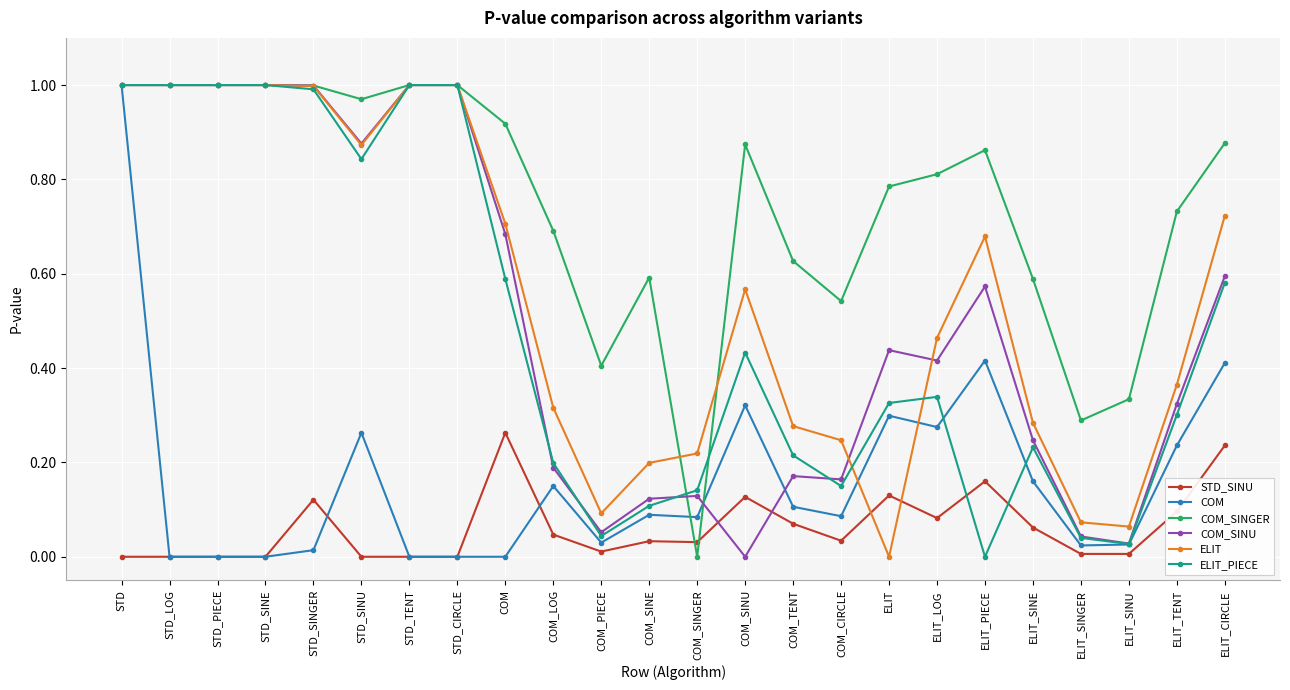

What is the sum of all COM values?

4.0